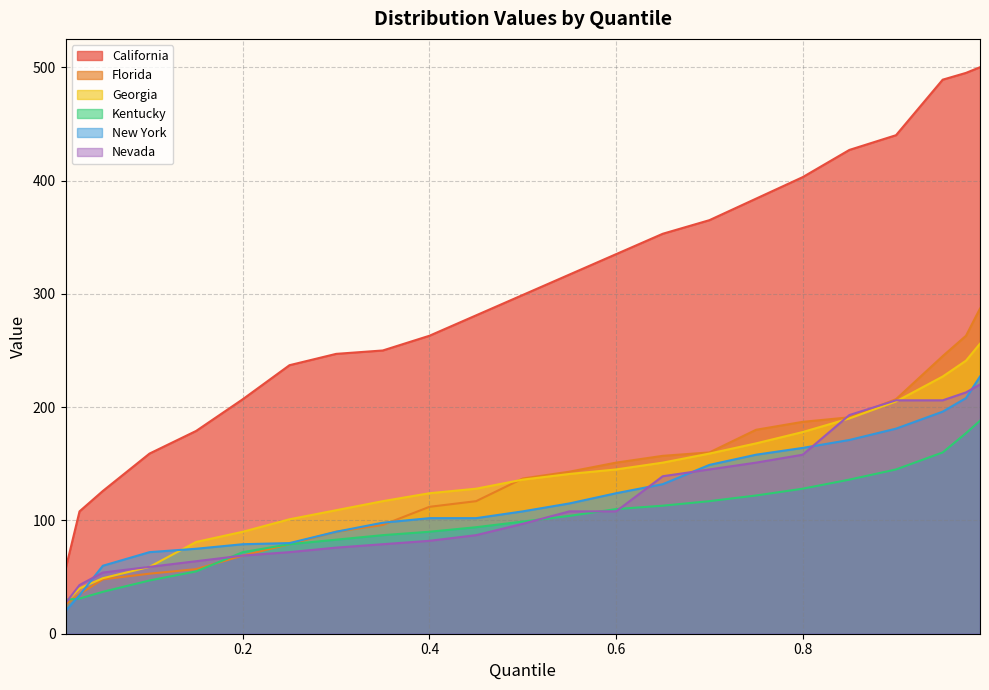

Is the value of Nevada at 0.4 greater than the value of Kentucky at 0.8?

No